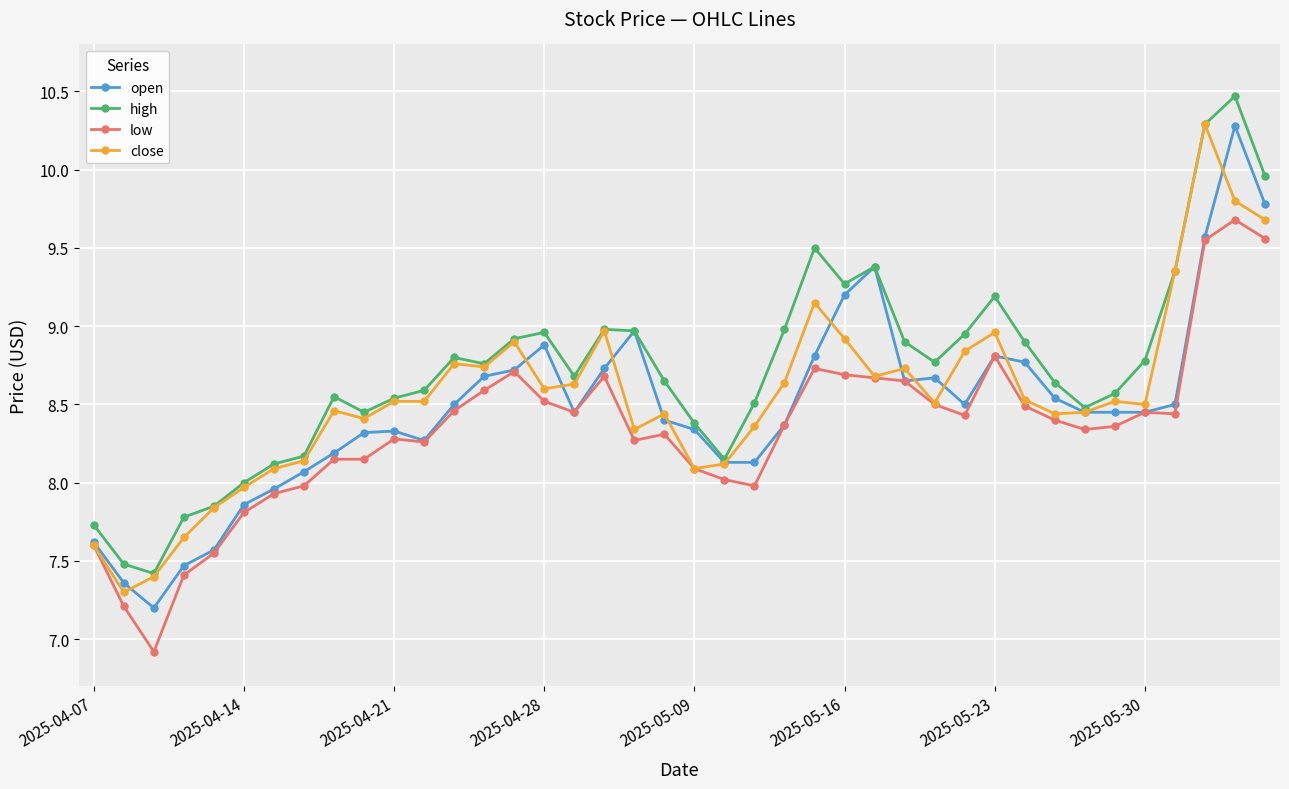

What is the value of the close point at the 21st from the left?

8.1